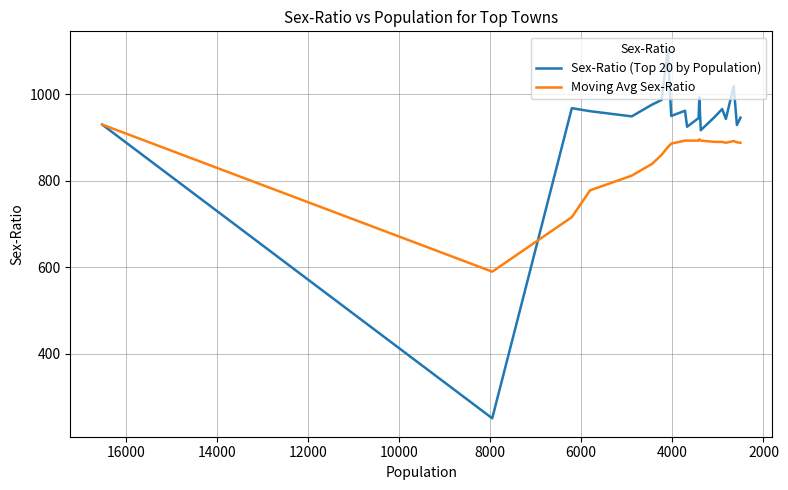

Which series has the largest total across all categories?

Sex-Ratio (Top 20 by Population)